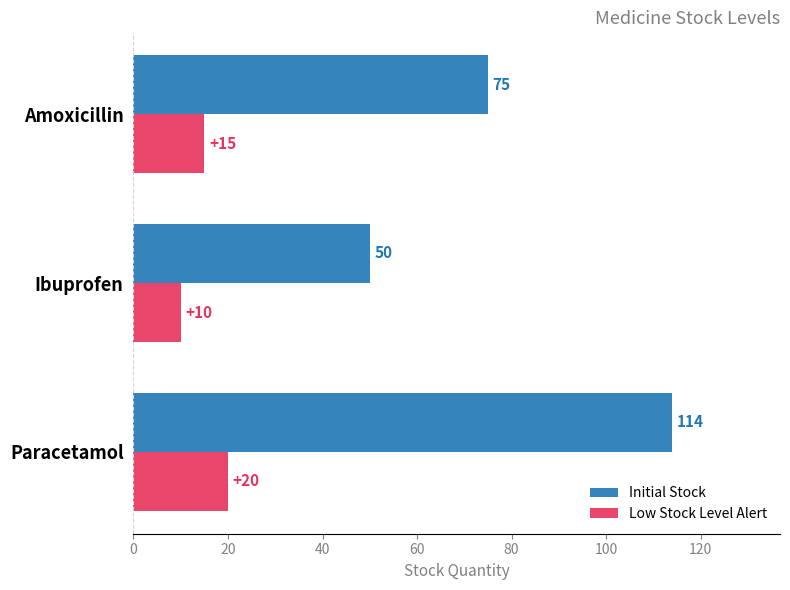

How many data points in Initial Stock are less than 75?

1